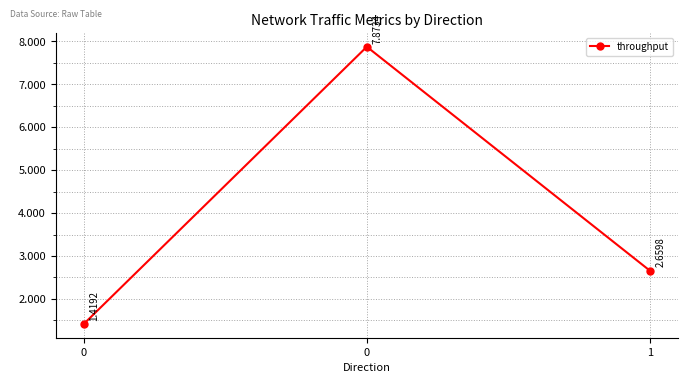

Reading left to right, transcribe all the data shown in this chart.

1.4	7.9	2.7